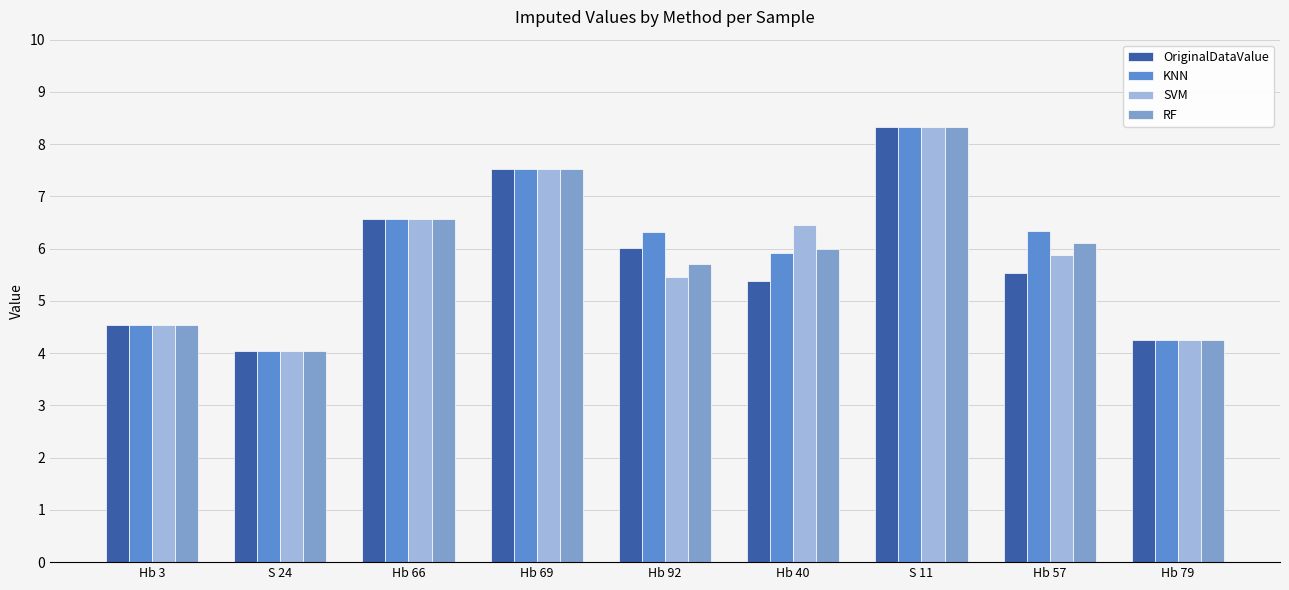

Is the value of KNN at Hb 92 greater than the value of RF at Hb 57?

Yes